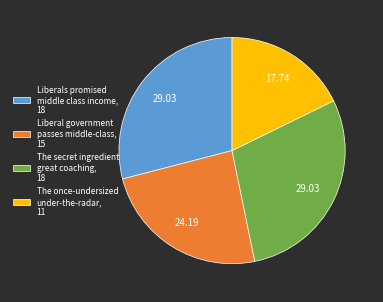

The The secret ingredient great coaching slice represents 18% of the pie. True or false?

False